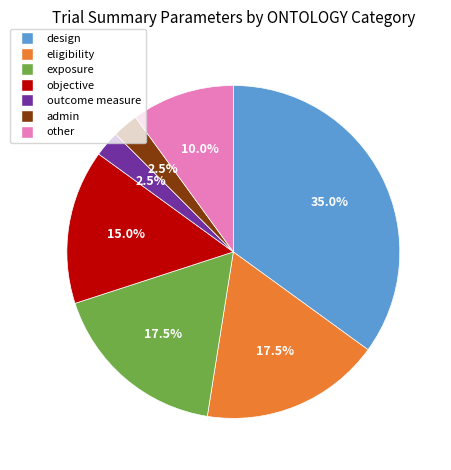

Which has a higher value, eligibility or design?

design